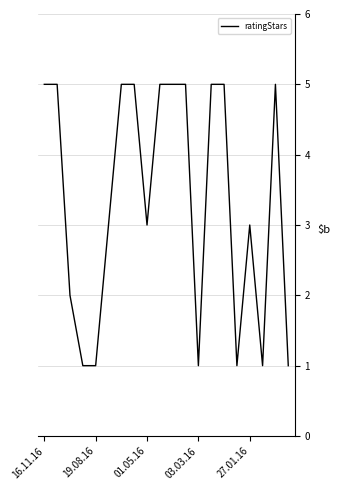

What is the maximum value shown in the chart?

5